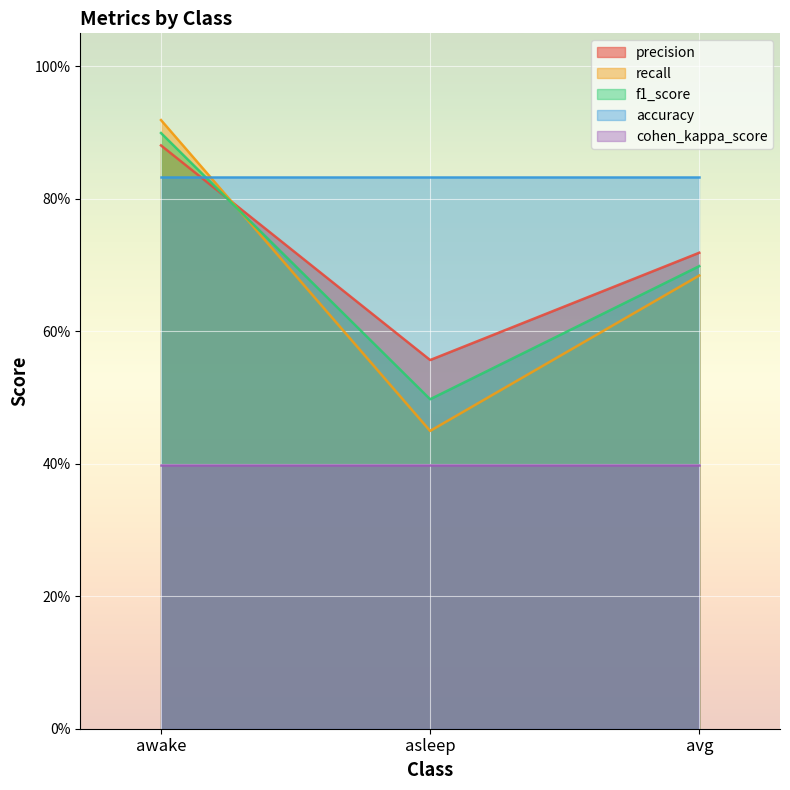

What is the sum of the recall values at awake and asleep?

1.4